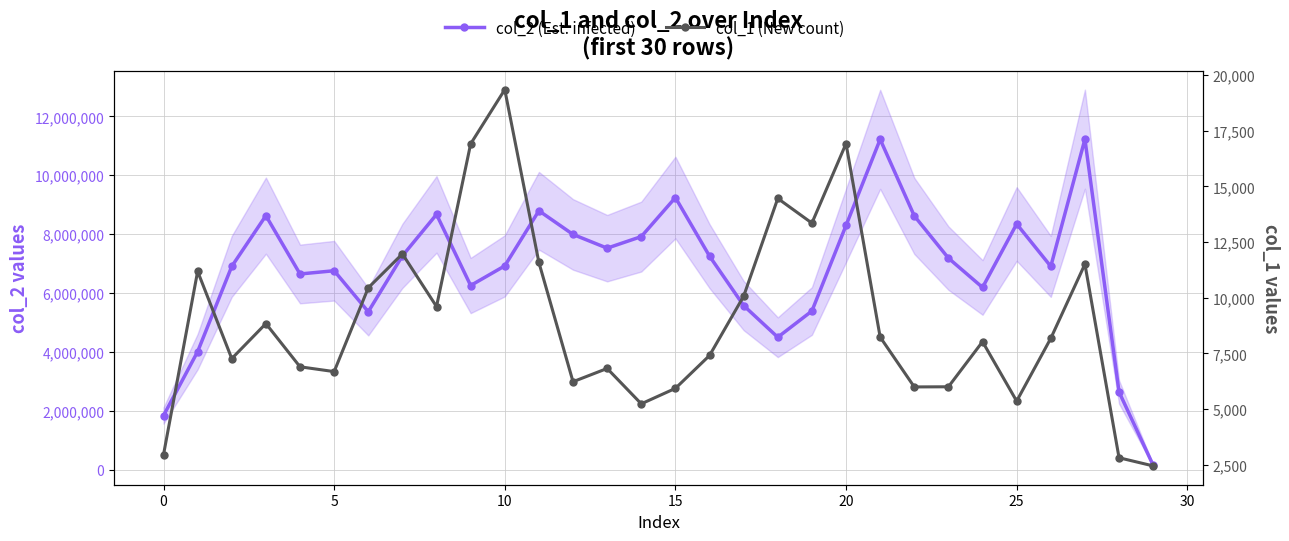

How many lines are shown in the chart?

2